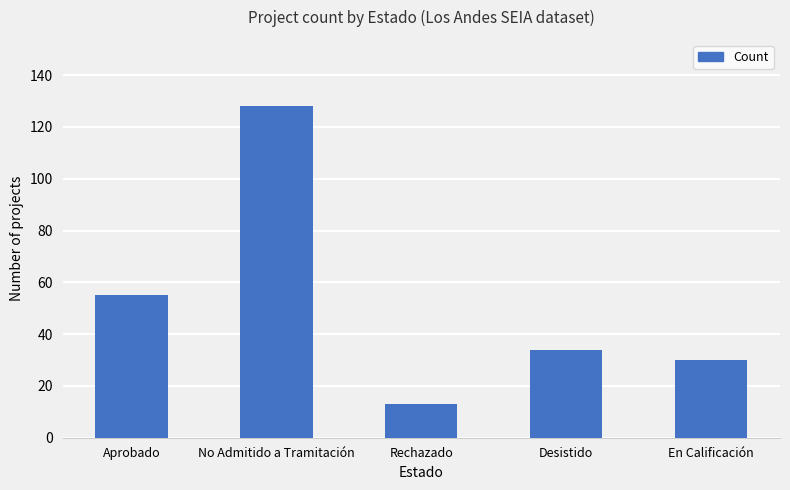

What is the greatest value displayed?

128